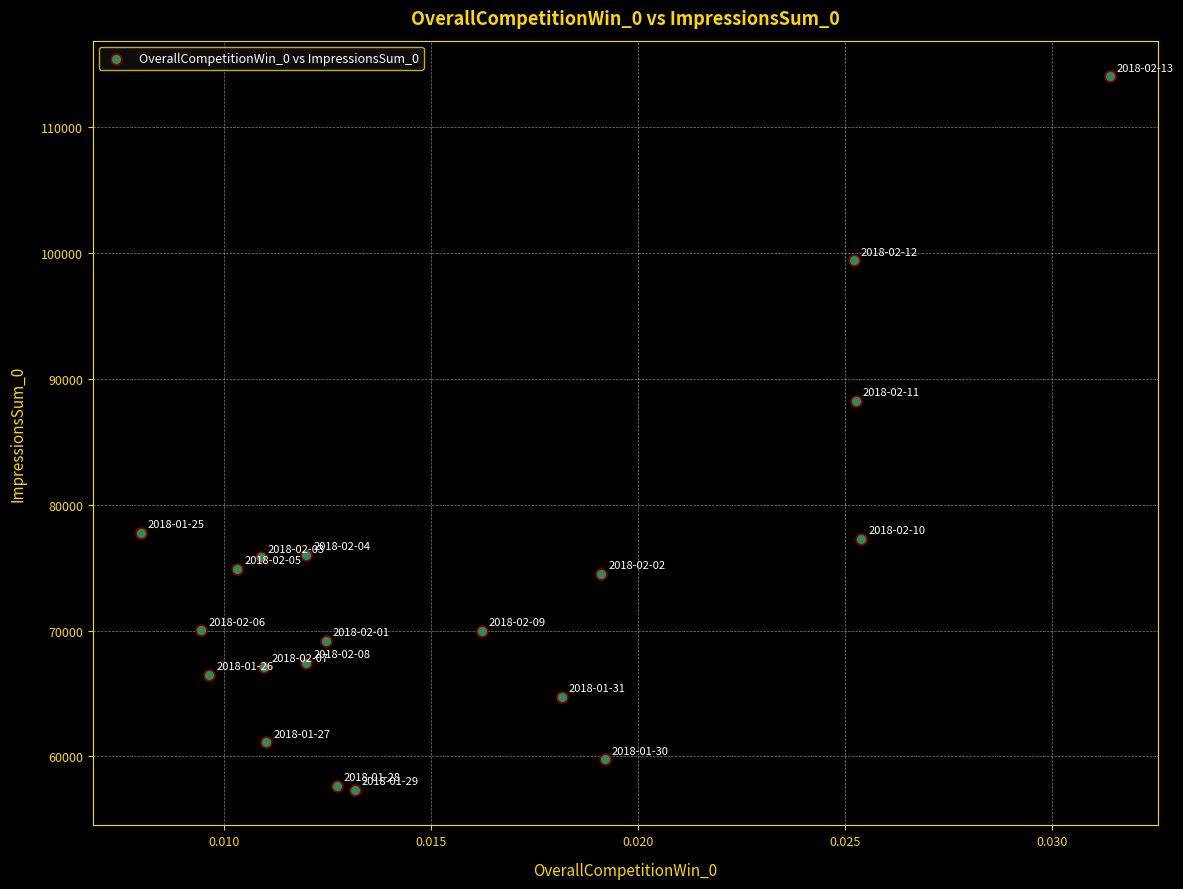

What is the range of Y values (max minus min)?

56691